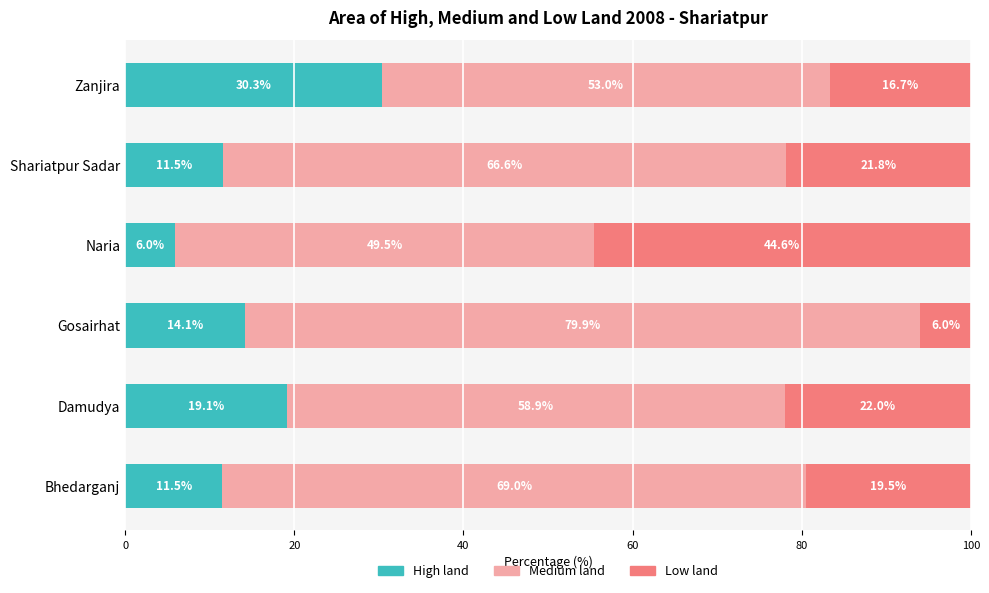

What is the minimum value for High land?

6.0